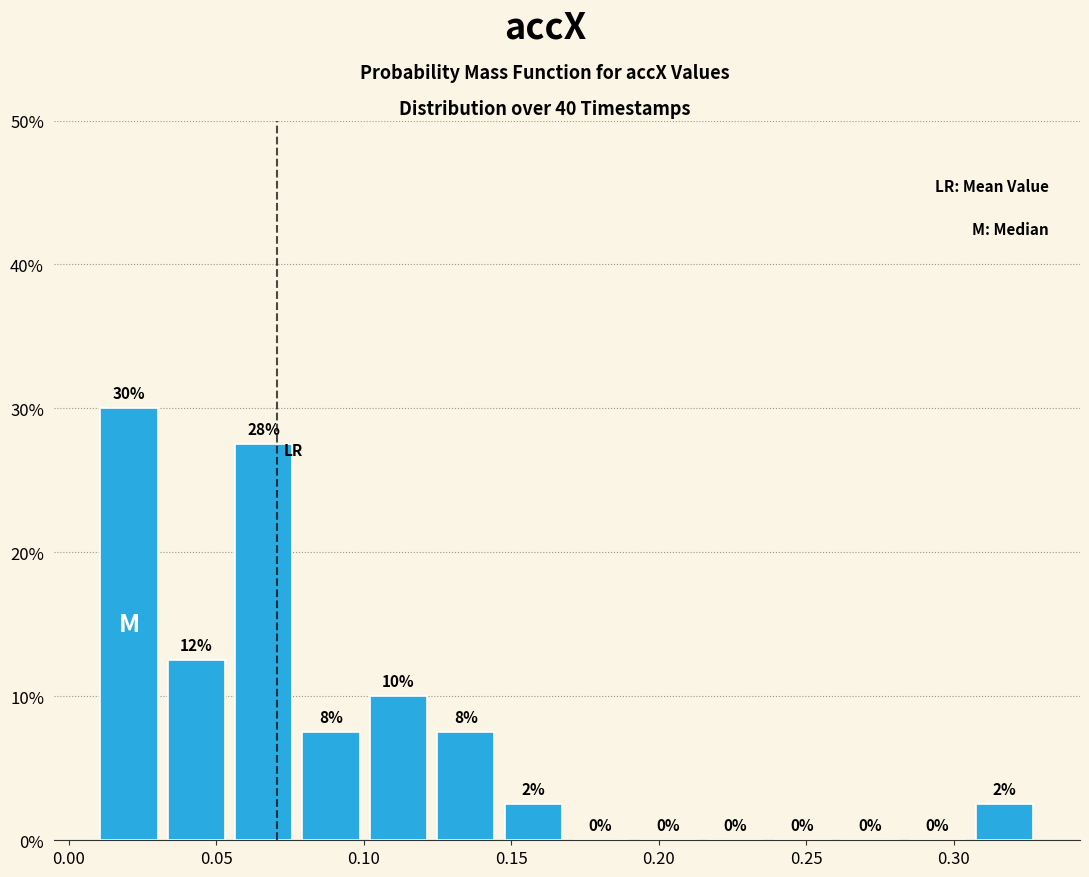

Over which range of the x-axis is the bar tallest?

0.010 to 0.030